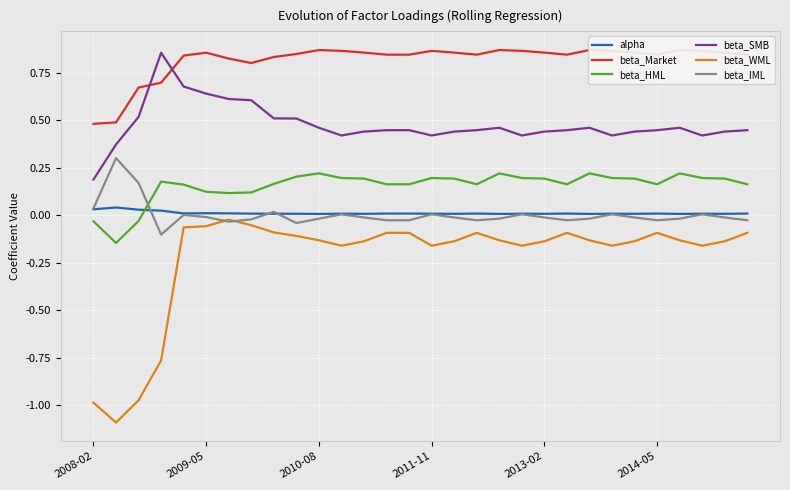

True or false: beta_HML has a value of 0.2 at 2010-08.

True